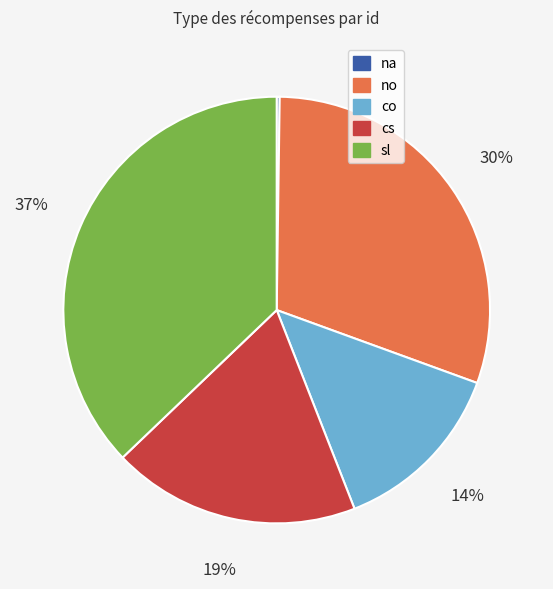

To the nearest percent, what is the average slice percentage?

20%